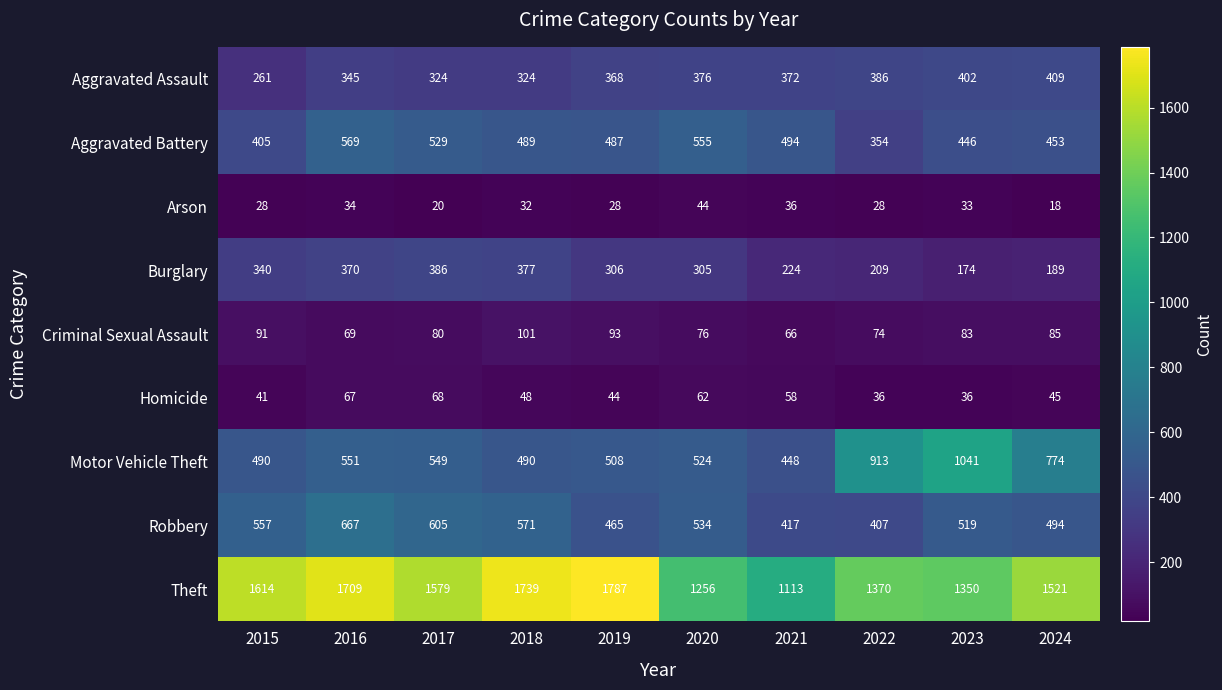

Where is Aggravated Assault nearest to the value 335?

2016